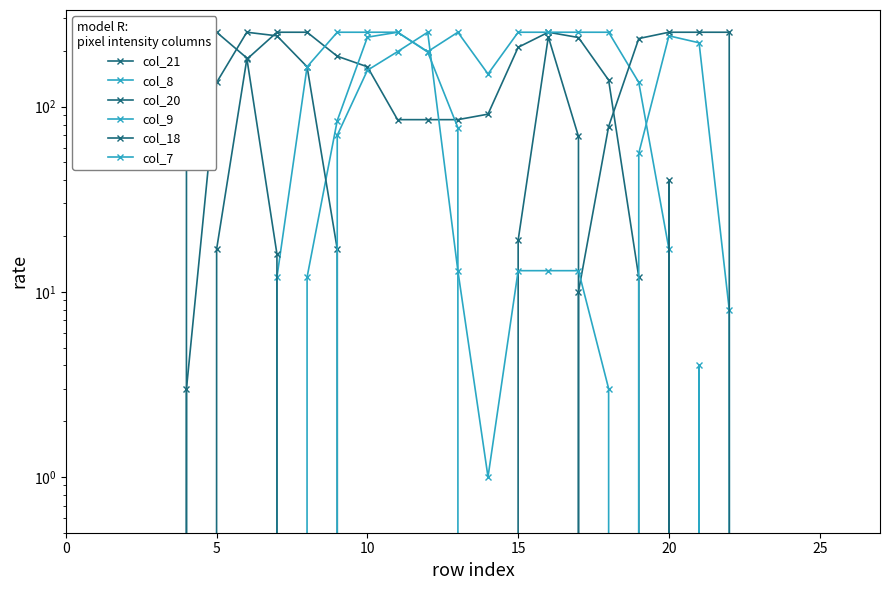

In col_7, how many points are higher than both neighbors (excluding endpoints)?

2